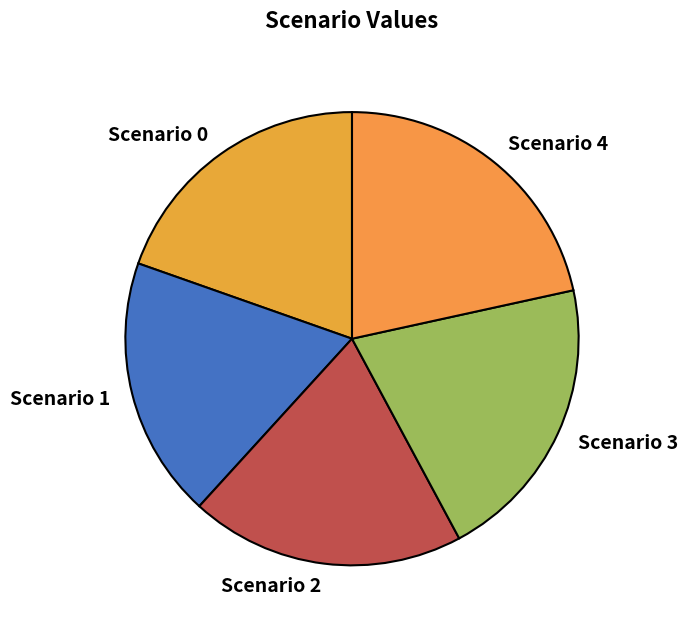

The Scenario 2 slice represents 20% of the pie. True or false?

True